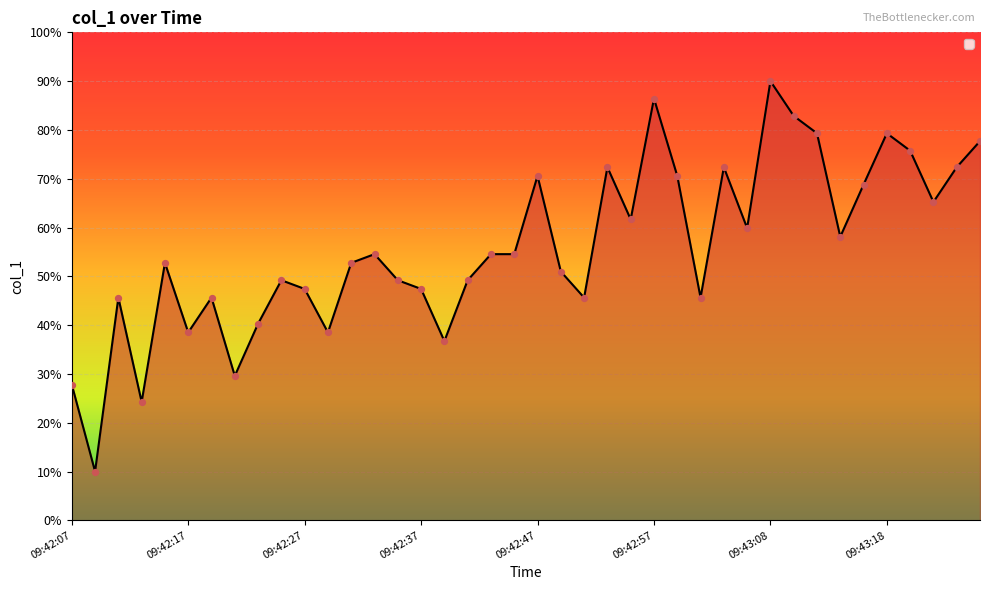

What is the change in value from 09:42:45 to 09:42:55?

+7.1